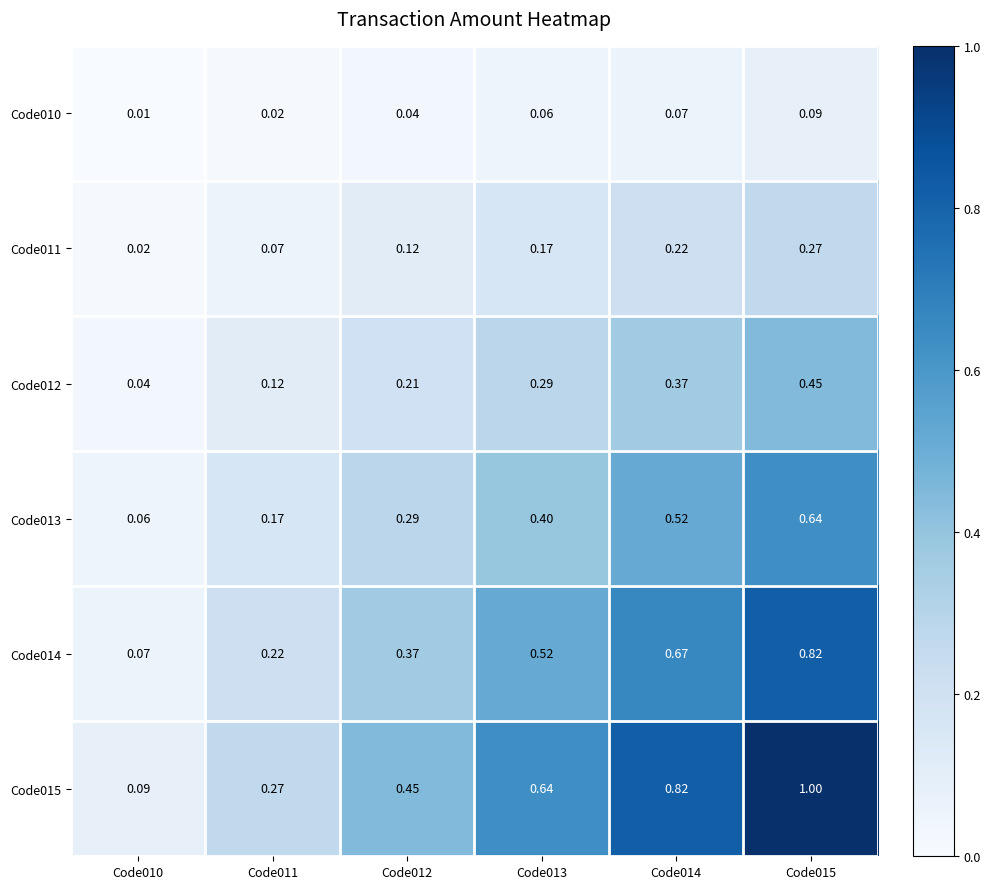

Which label corresponds to the smallest value in the chart?

Code010